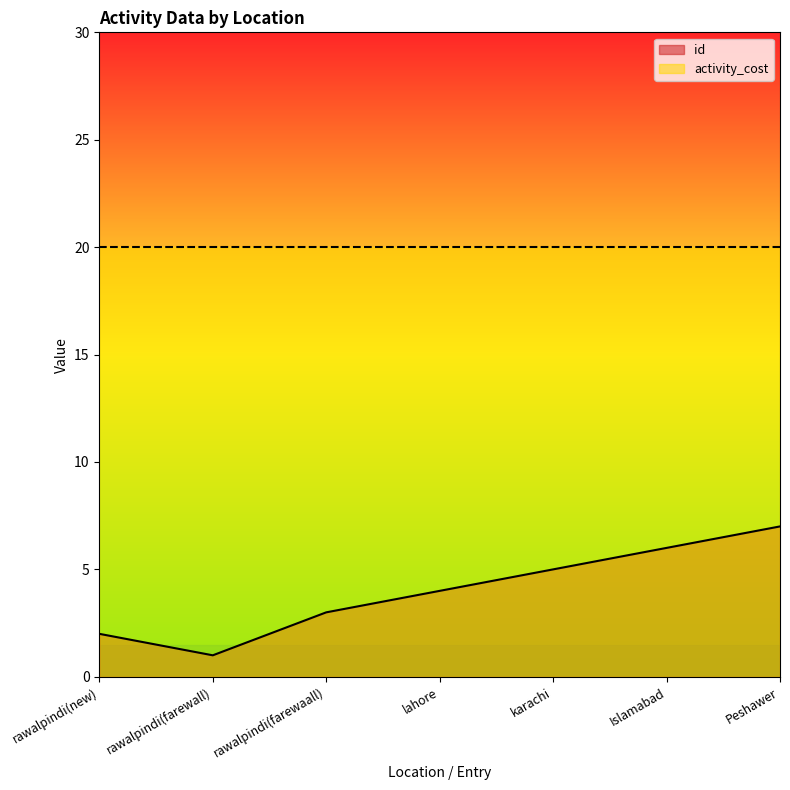

What is the label of the 1st point from the left?

rawalpindi(new)